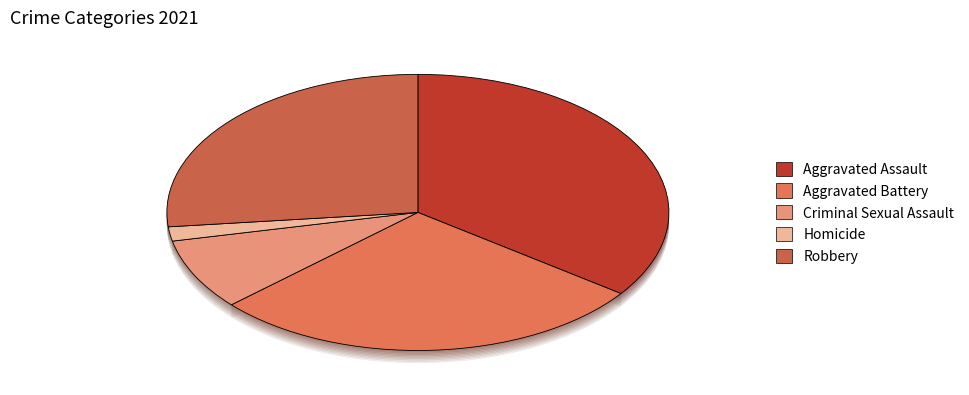

What is the change in value from Aggravated Assault to Criminal Sexual Assault?

-16